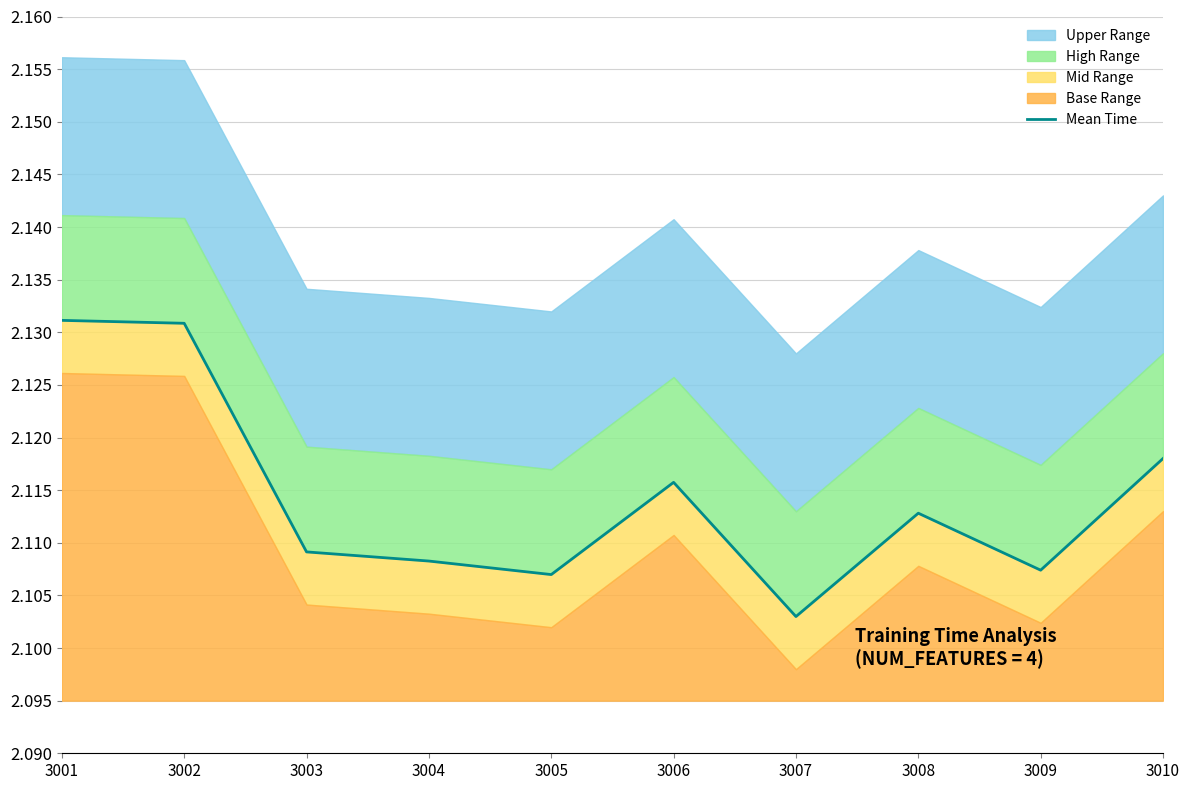

The chart shows a value of 3.0 at 3005. True or false?

False